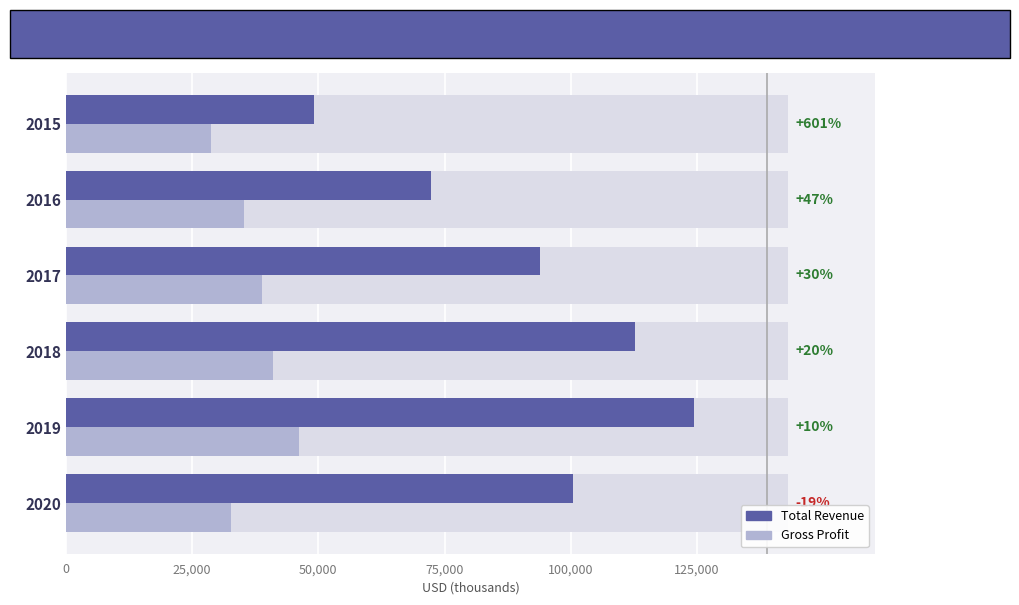

What position from the right is 100,000?

2